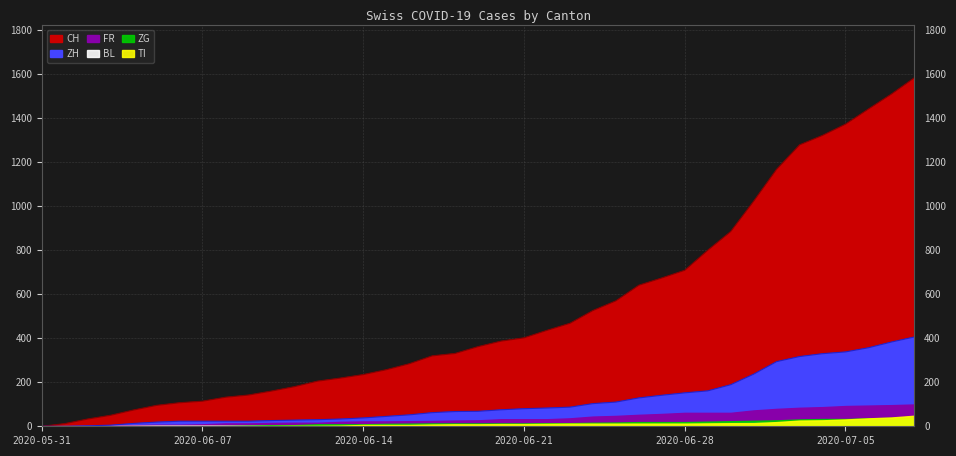

True or false: FR has a value of 53 at 2020-06-22.

False